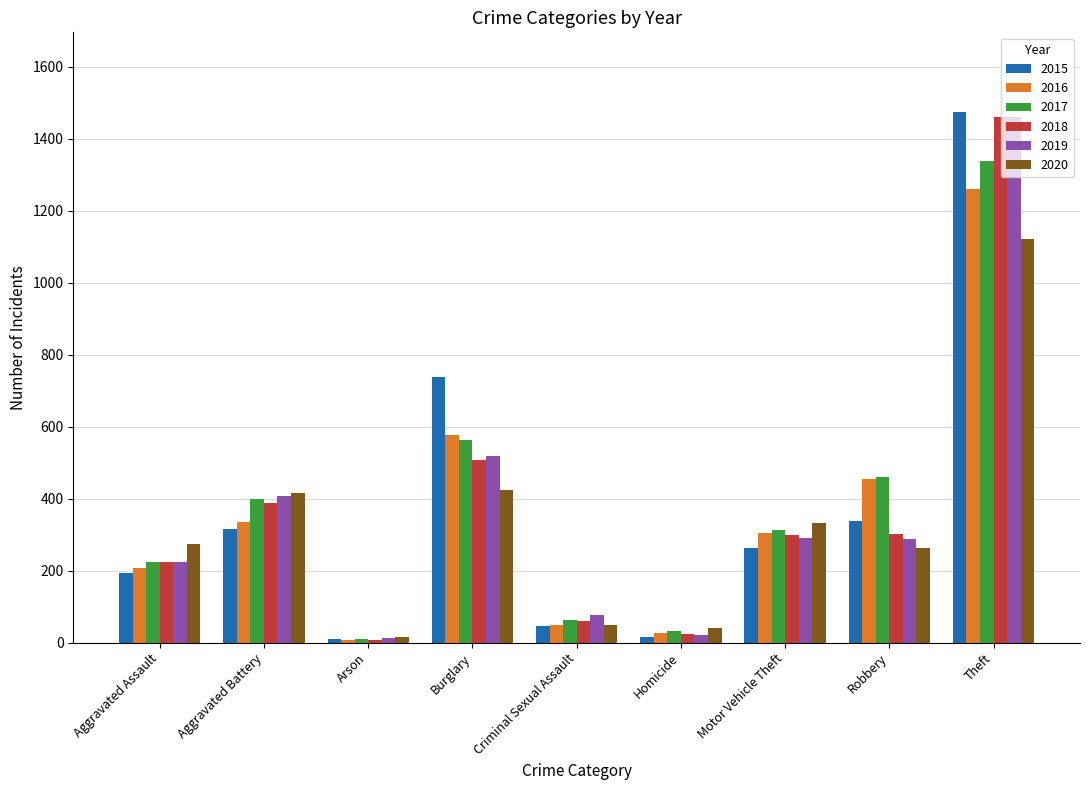

What is the label of the 1st bar from the right?

Theft